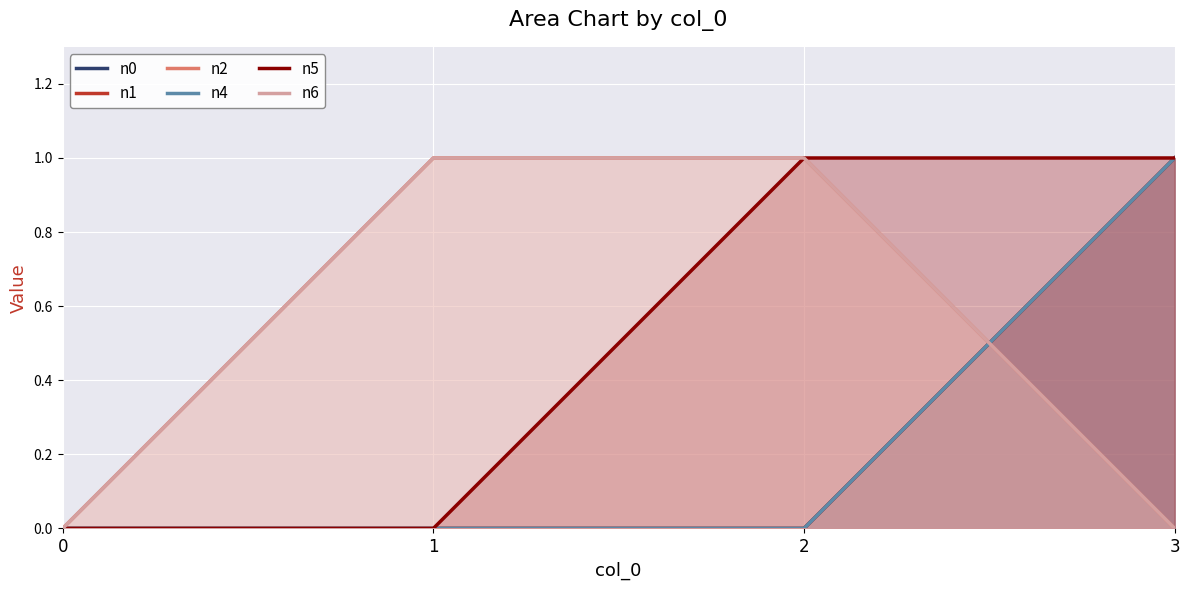

Rank the series by their maximum value, from lowest to highest.

n0, n1, n2, n4, n5, n6